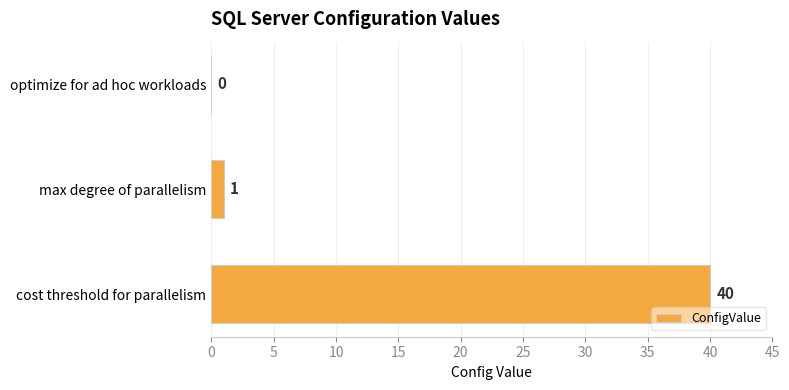

Reading top to bottom, list all the values displayed in this chart.

optimize for ad hoc workloads=0	max degree of parallelism=1	cost threshold for parallelism=40